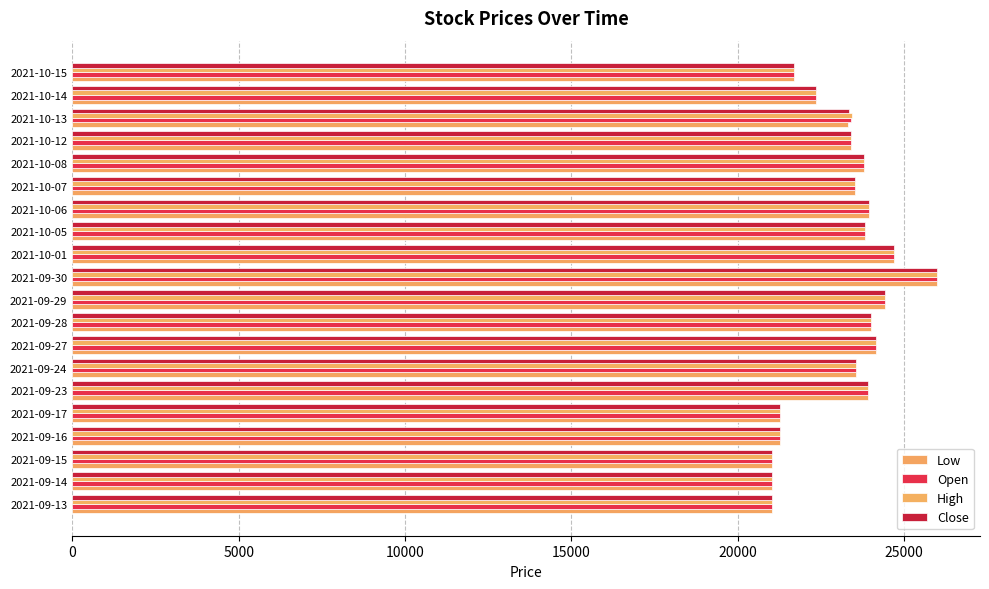

How many distinct data groups are displayed?

4